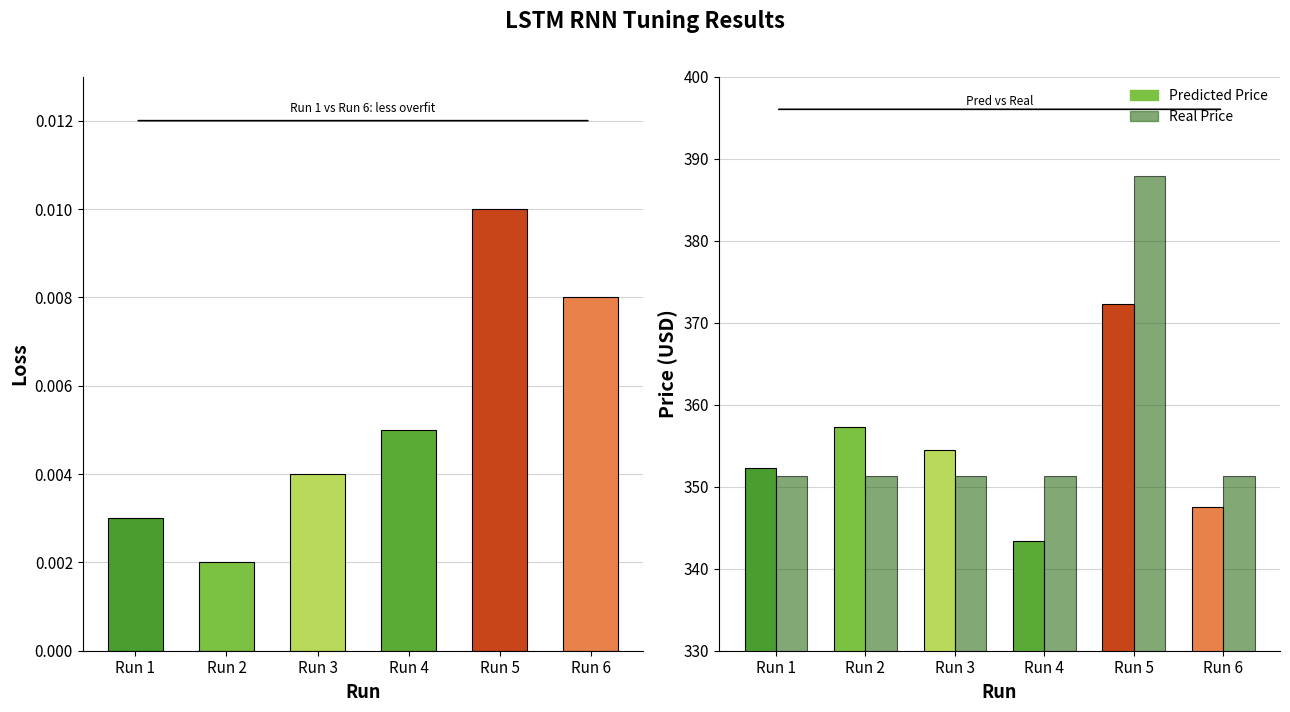

The value of Predicted Price at Run 3 is 354.5. True or false?

True